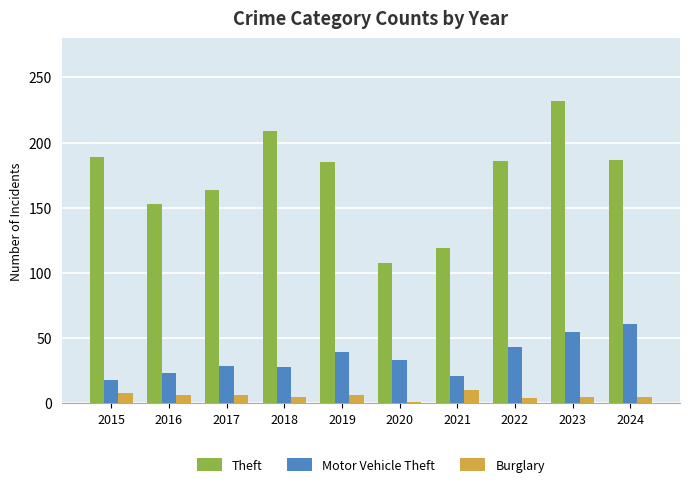

How many groups of bars are there?

10